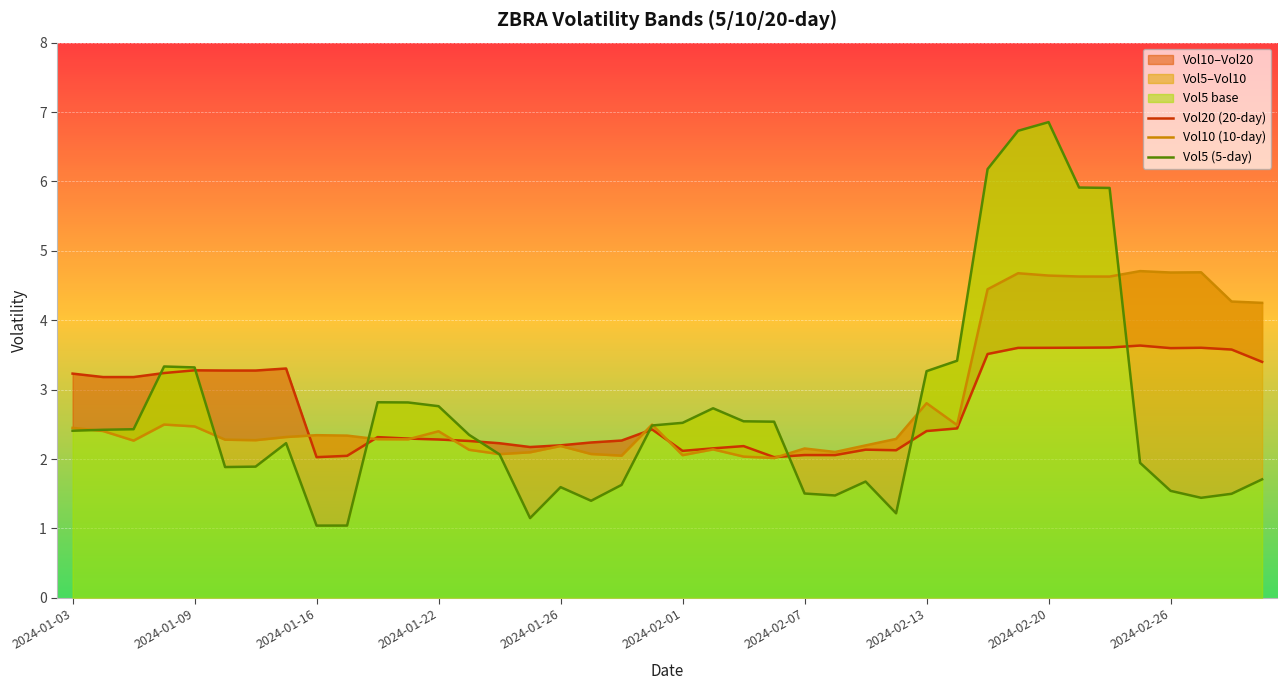

List the series in order of their overall mean, lowest first.

Vol5 (5-day), Vol20 (20-day), Vol10 (10-day)